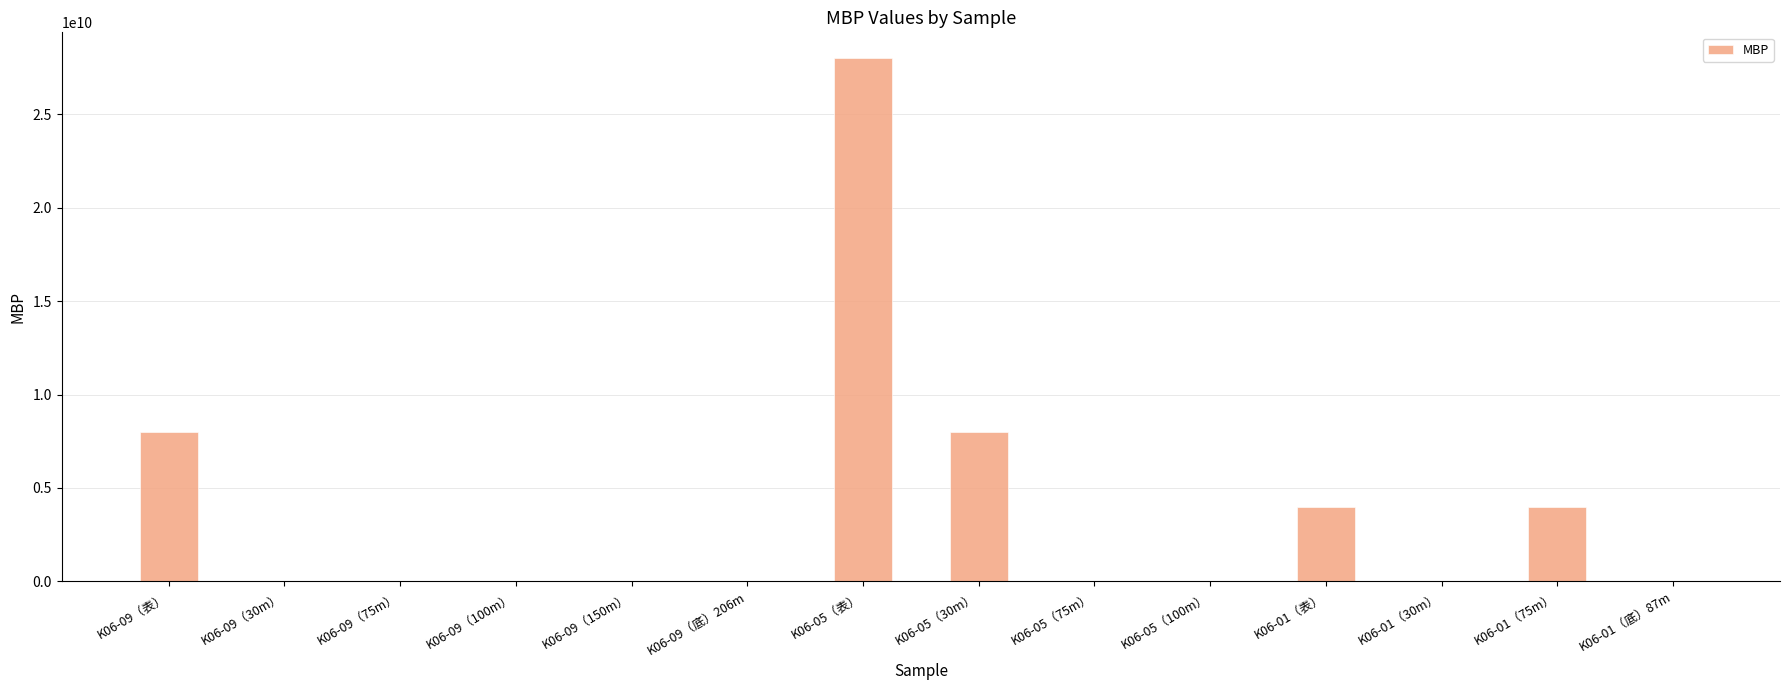

True or false: the data shows 8488336198 at K06-05（表）.

False